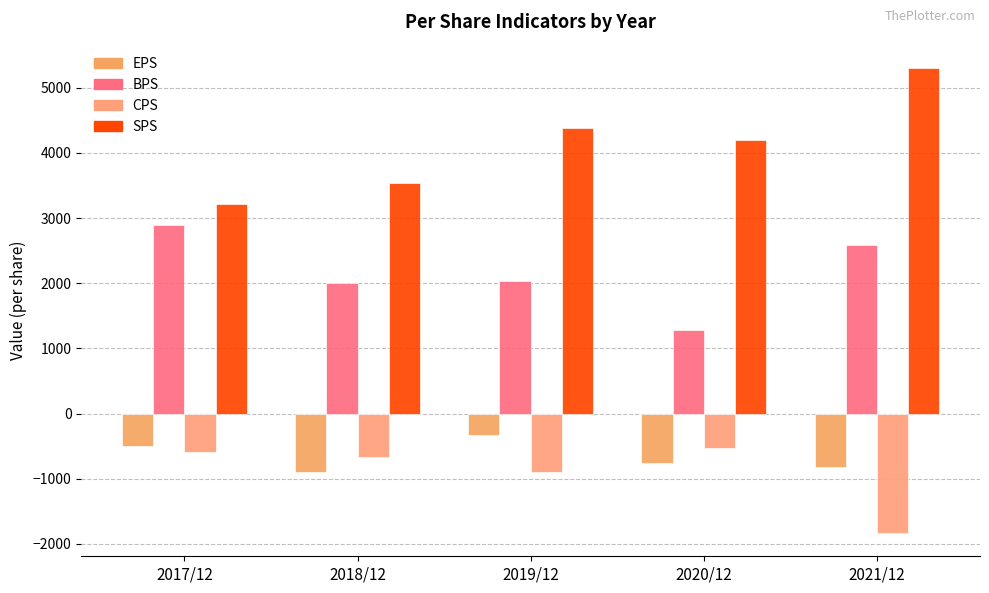

Which has a higher value, 2019/12 or 2021/12?

2019/12